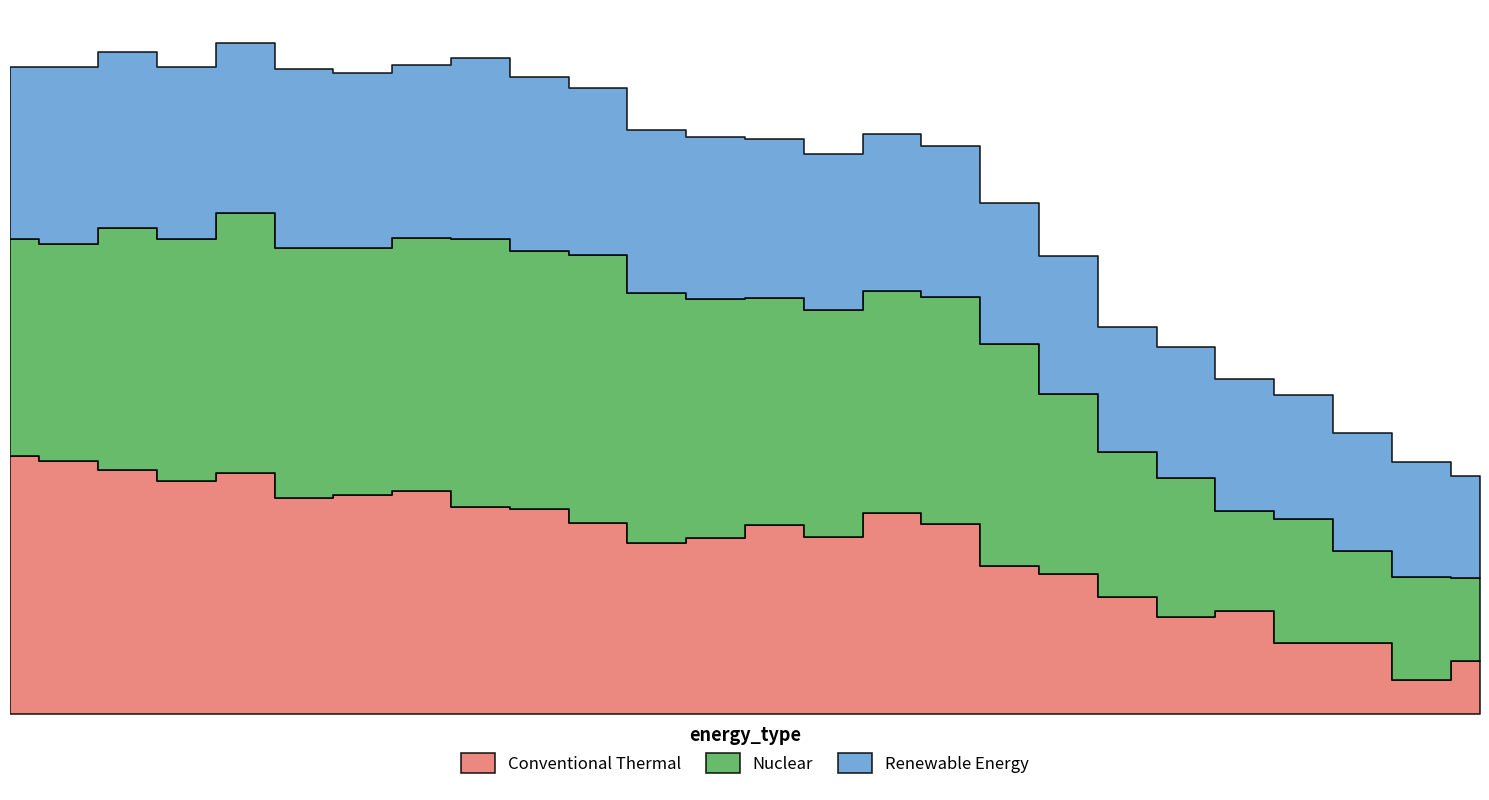

Between 19 and 15, which is larger?

19